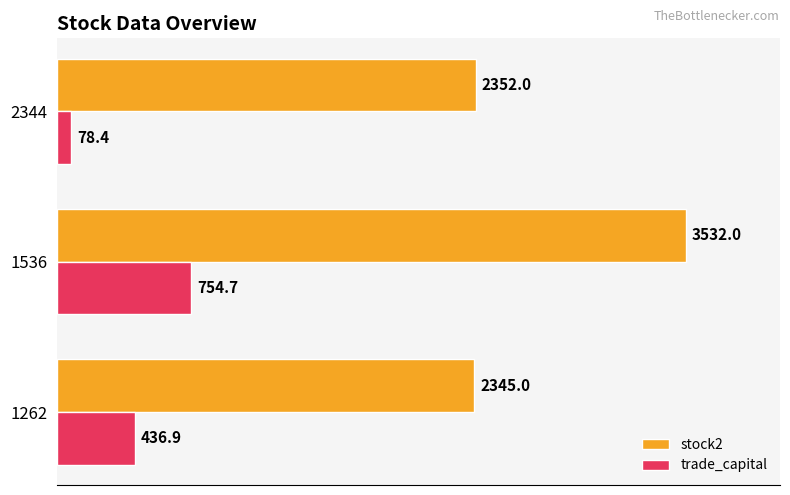

What is the minimum value shown in the chart?

78.4